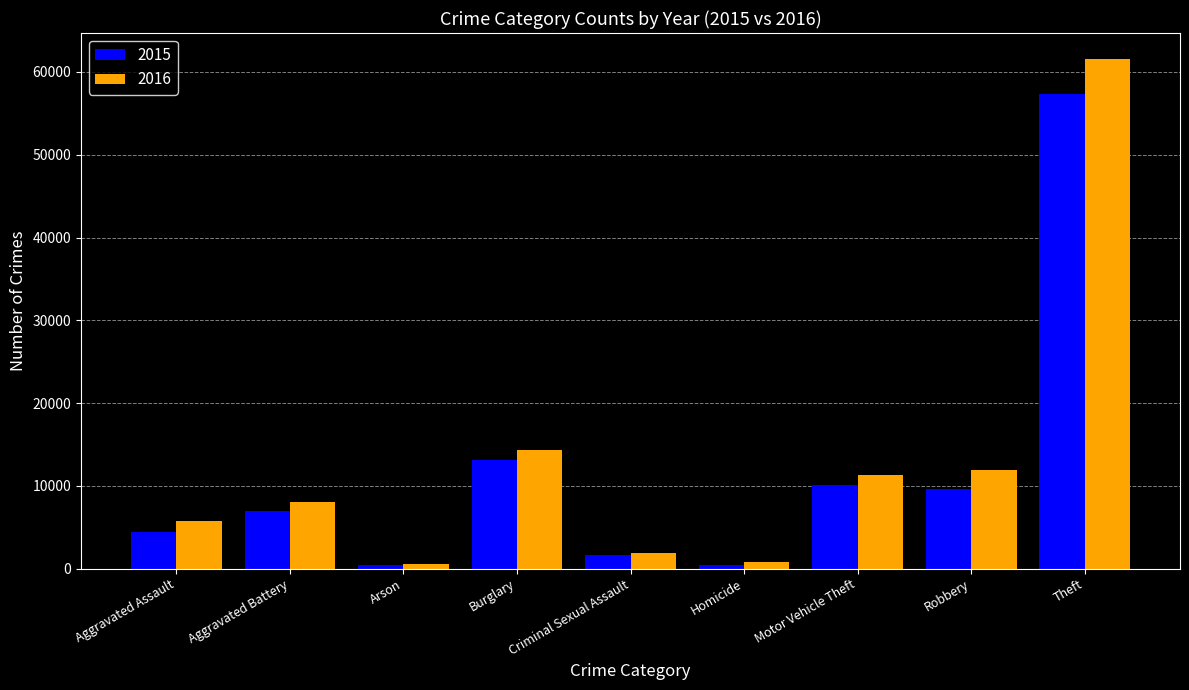

Which series changed the most between Aggravated Assault and Homicide?

2016